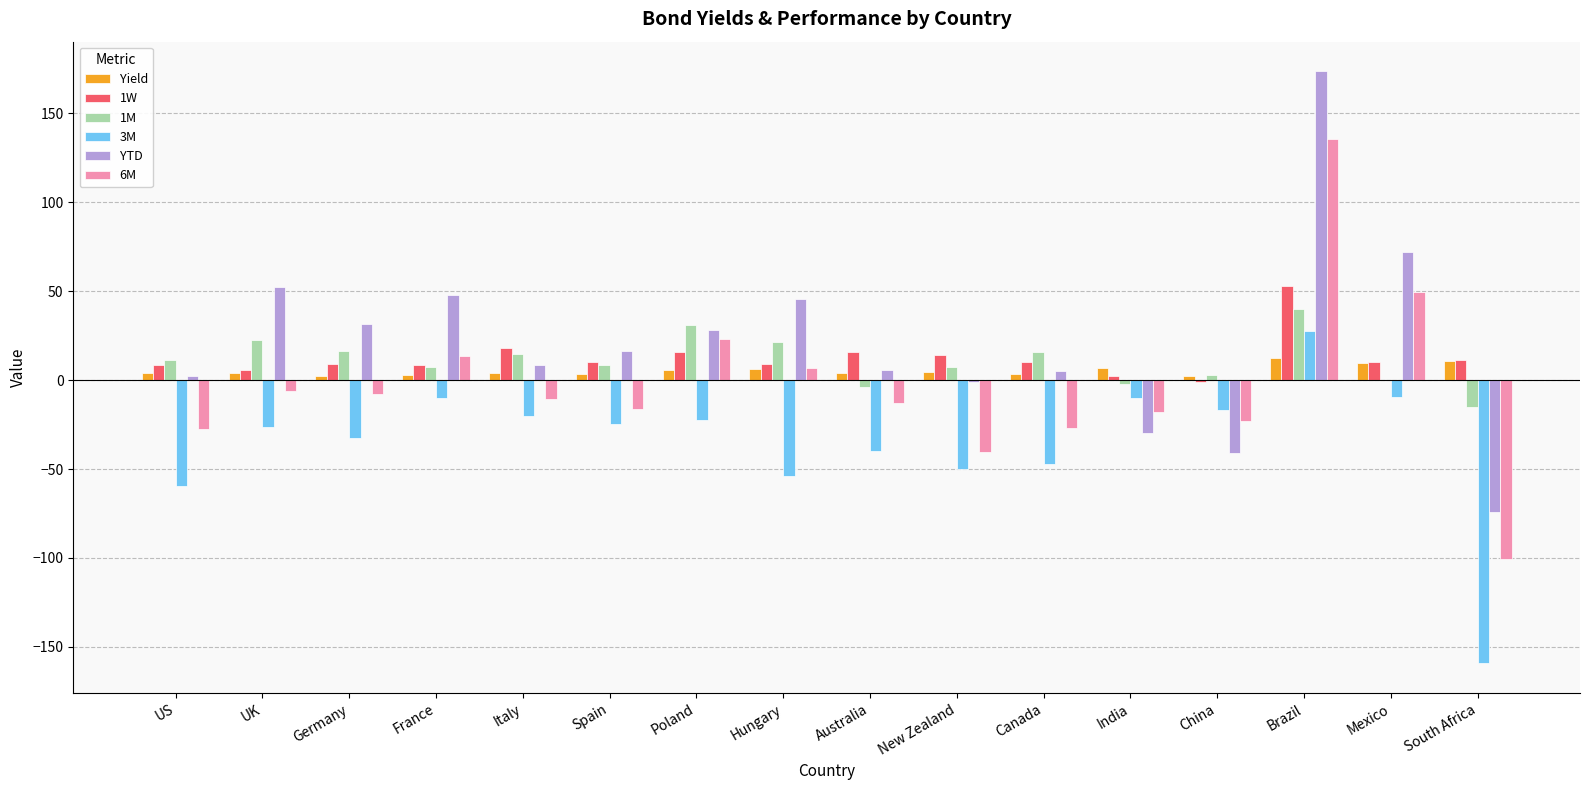

Which series has the largest total across all categories?

YTD